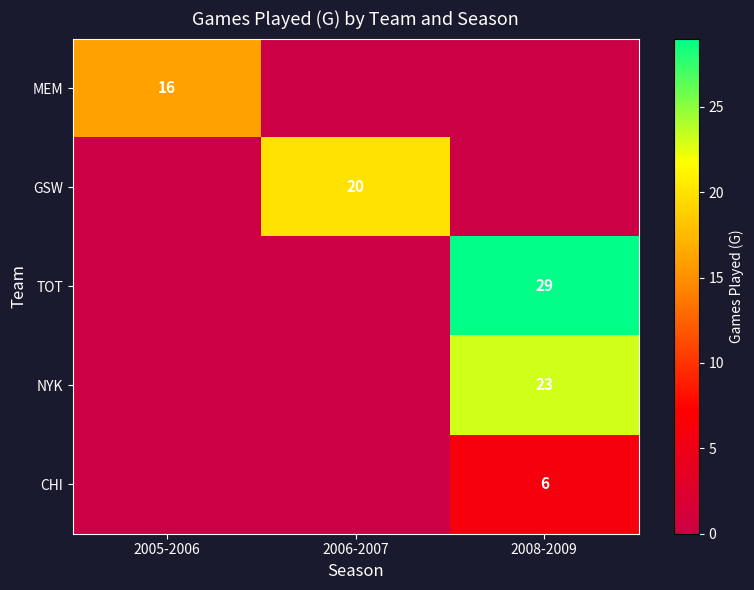

Is it true that GSW equals 20 at 2006-2007?

True